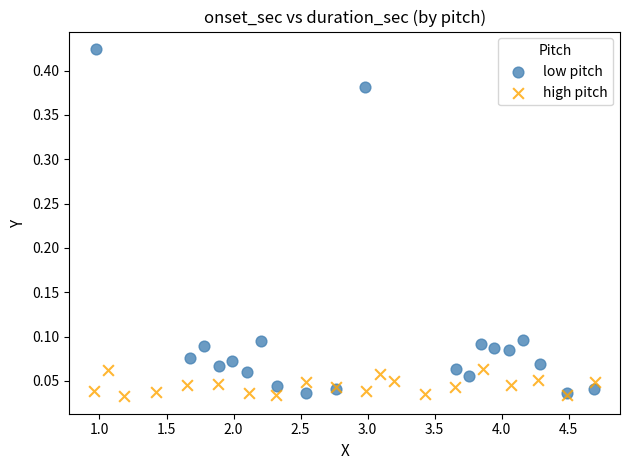

Which series has the widest spread of Y values?

low pitch